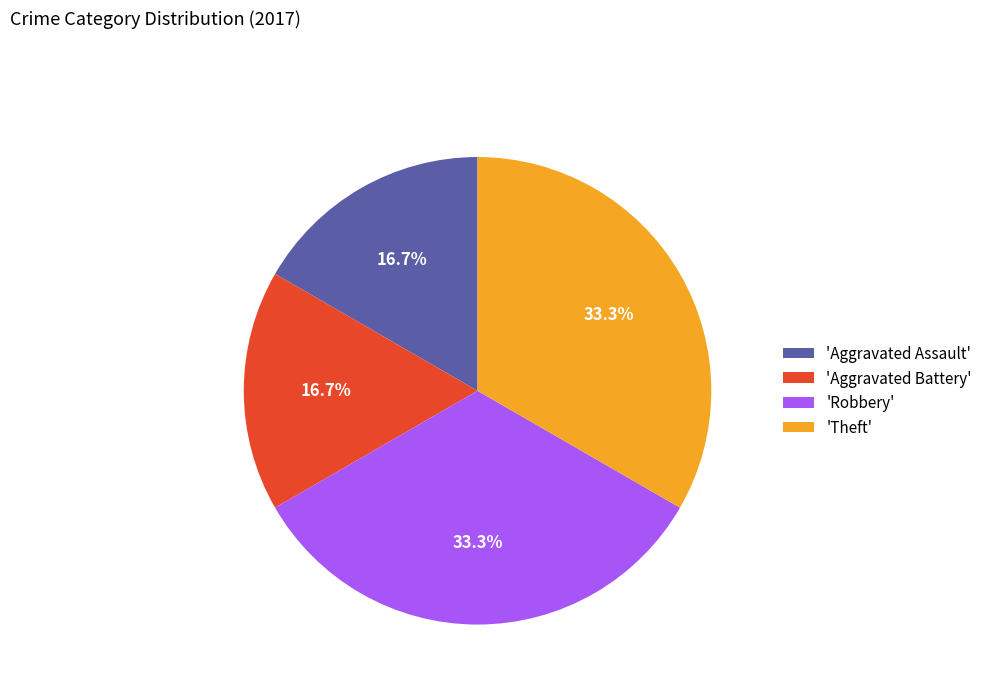

What percentage is NOT represented by 'Robbery'?

66.7%